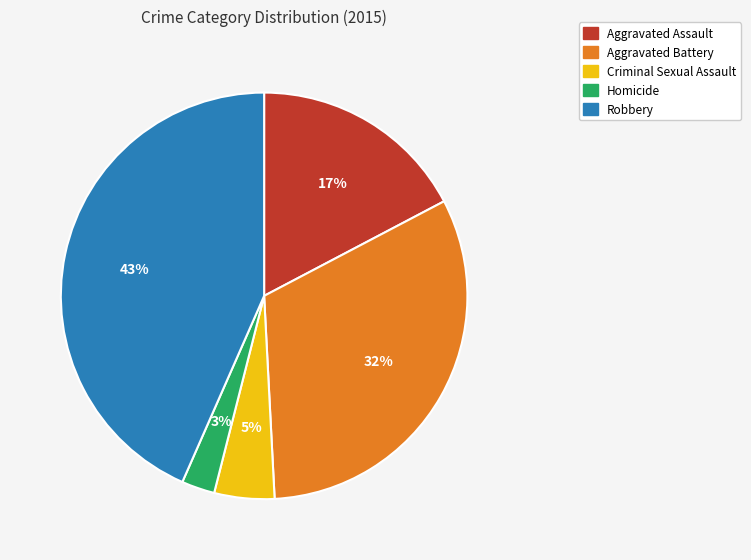

Does Homicide represent more than half of the total?

No